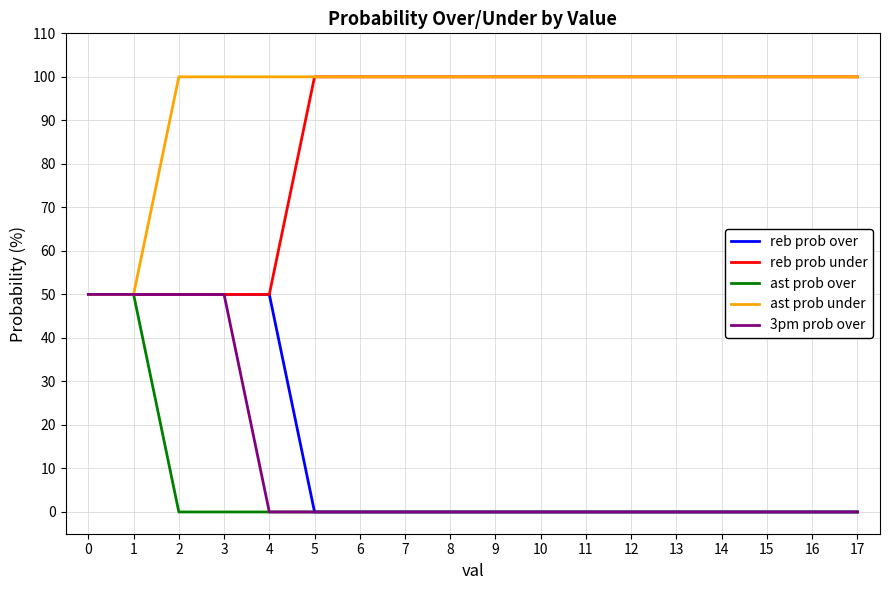

What is the difference between the highest and lowest values at 17?

100